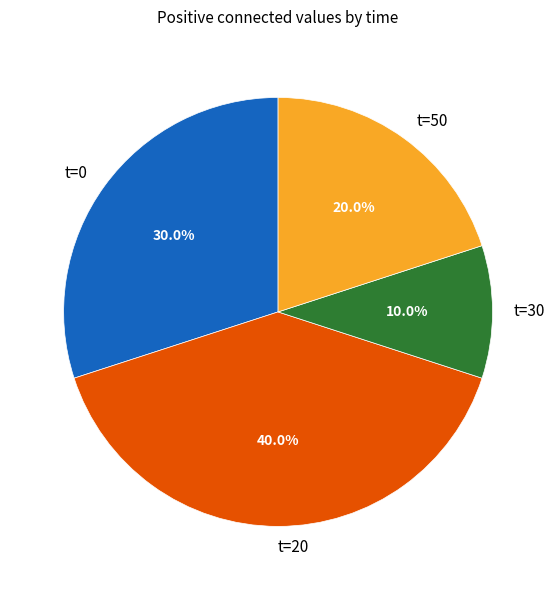

Which category has the biggest portion of the pie?

t=20